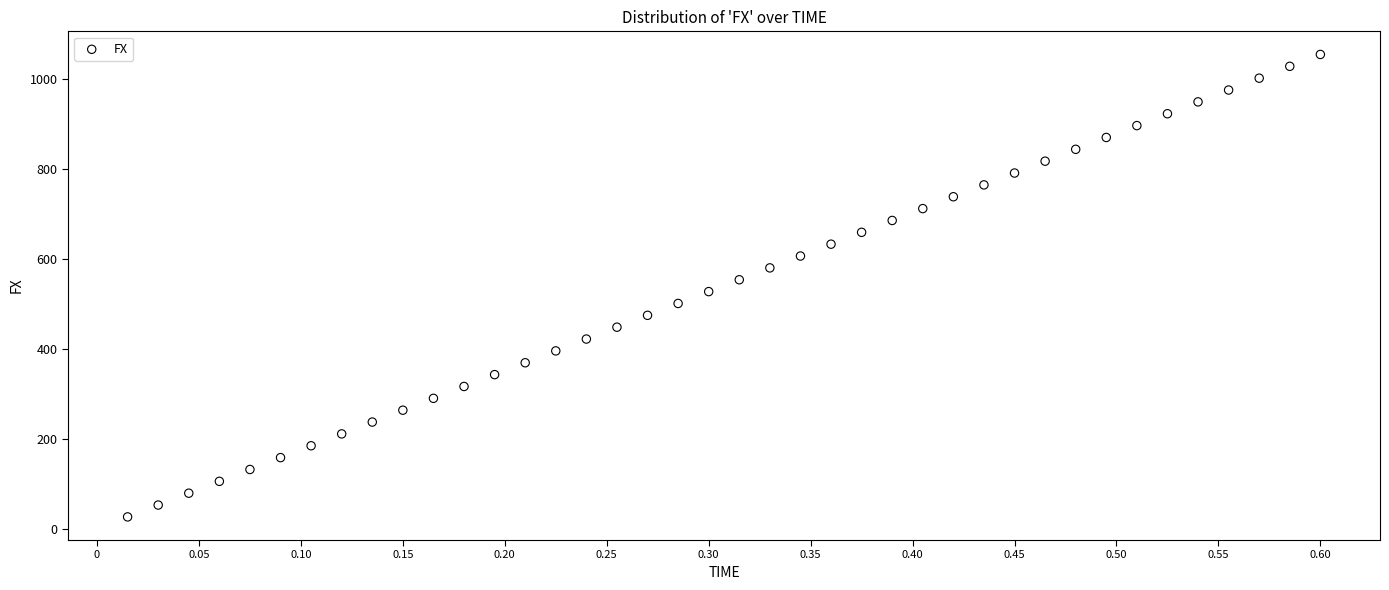

What is the range of Y values (max minus min)?

1027.2